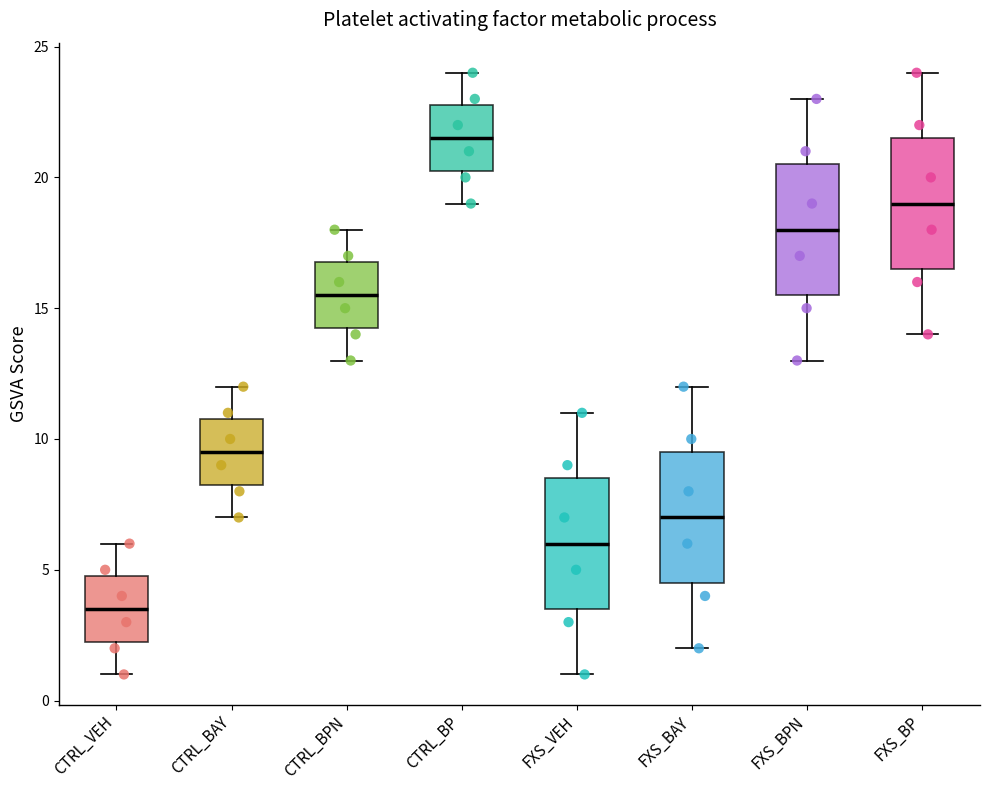

Which box has the highest median line?

CTRL_BP